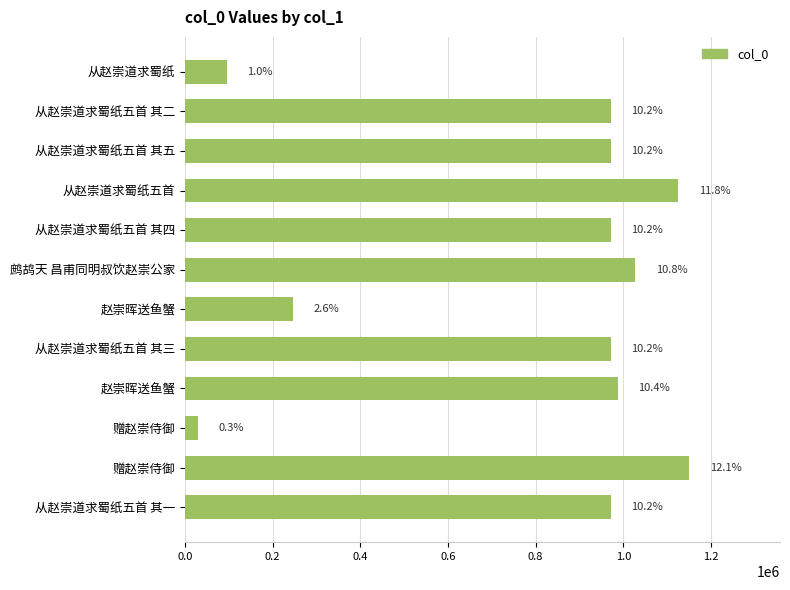

What is the difference between the maximum and minimum values?

1120482